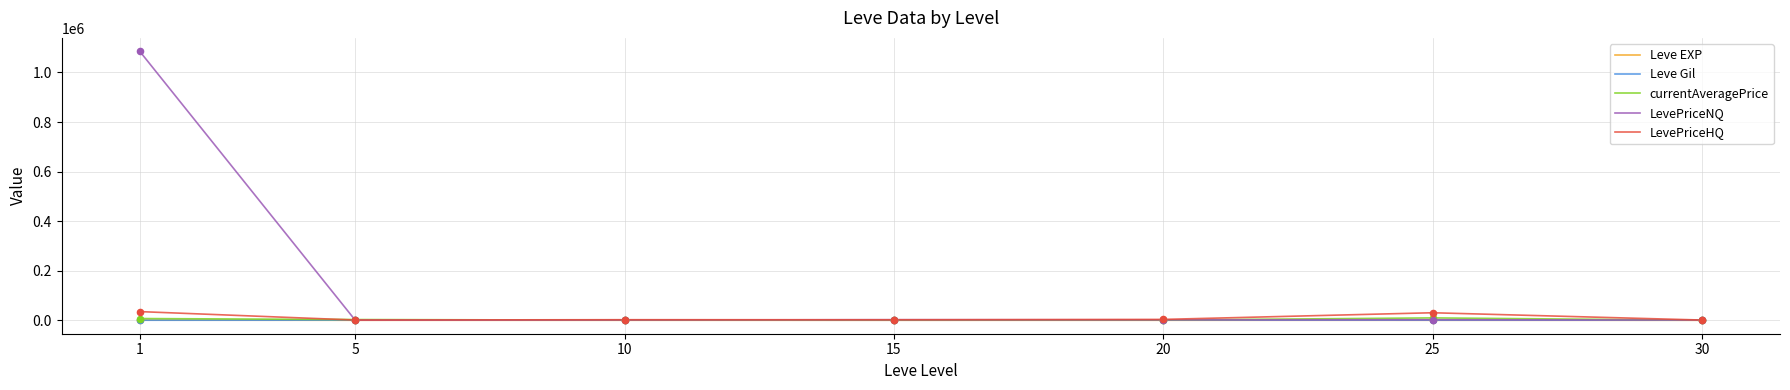

Which series has the largest range (max minus min)?

LevePriceNQ